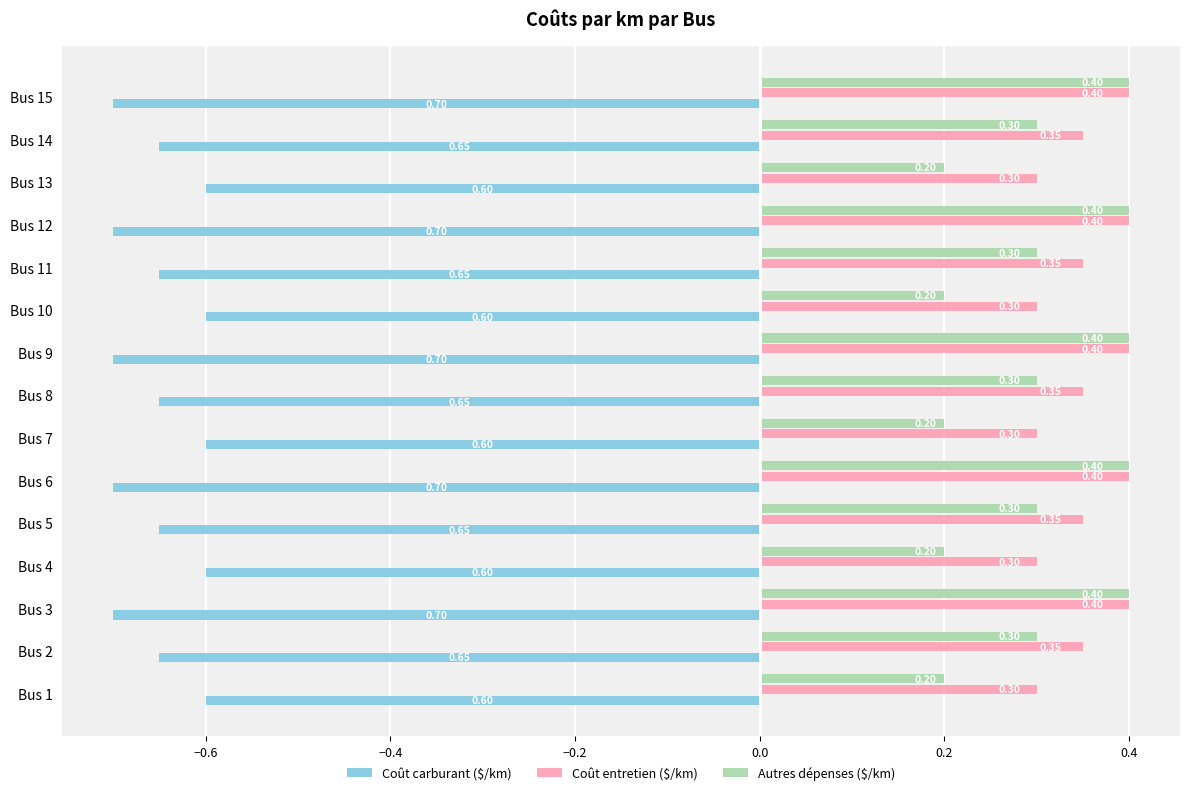

Which series has the widest spread of values?

Autres dépenses ($/km)